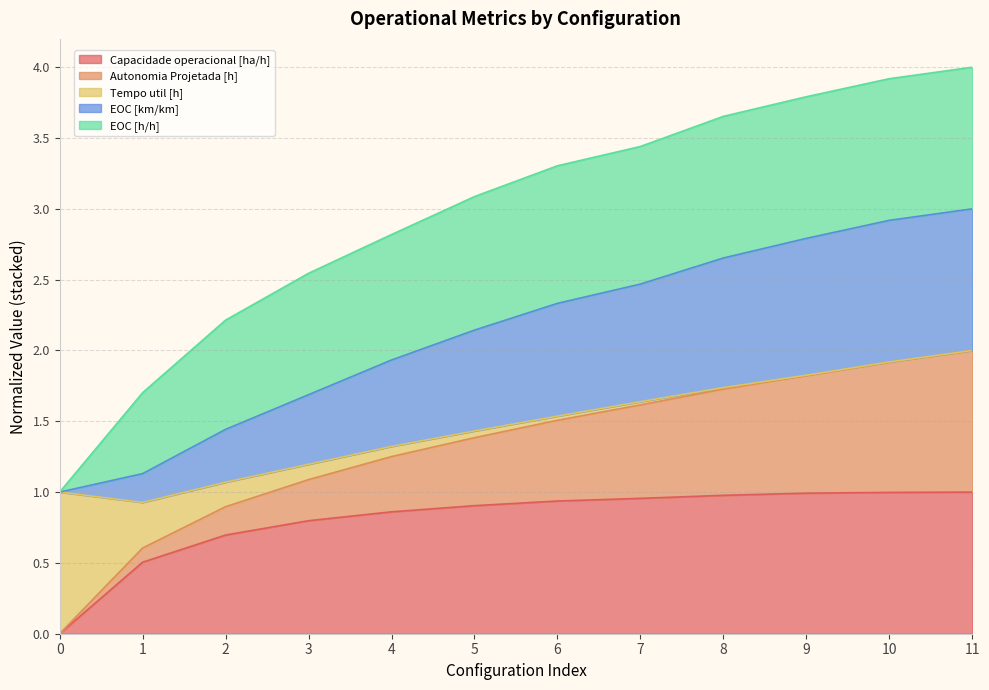

True or false: Autonomia Projetada [h] and Capacidade operacional [ha/h] intersect in this chart.

False